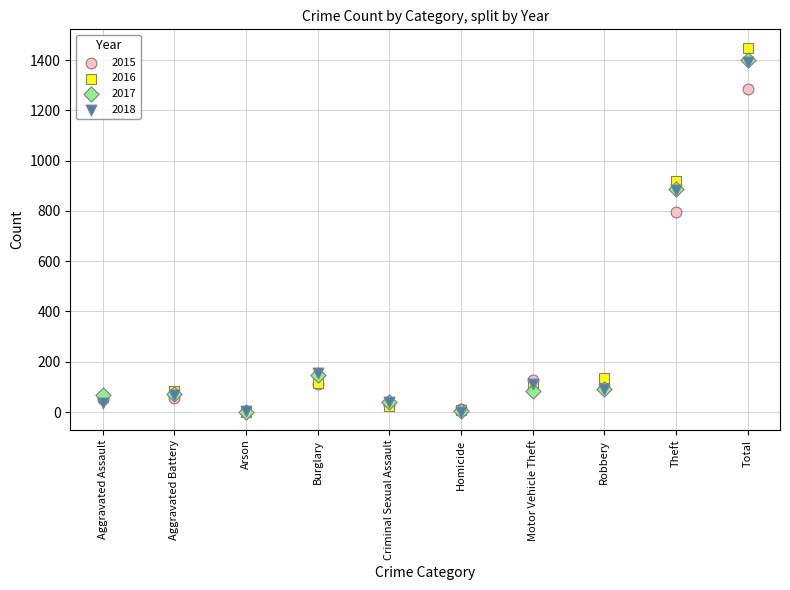

Across all series, what Y value is closest to 725?

795